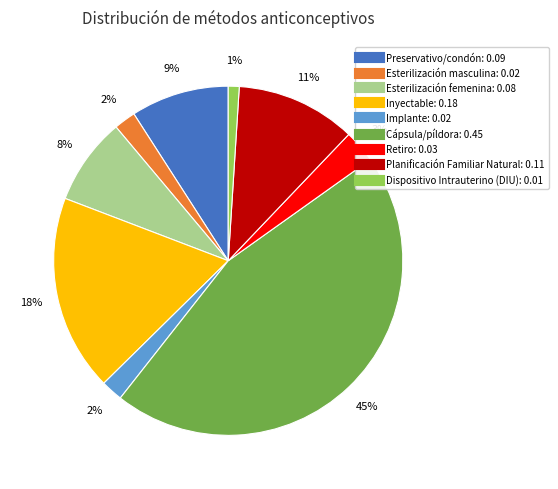

Is it true that Planificación Familiar Natural is 21% of the pie?

False